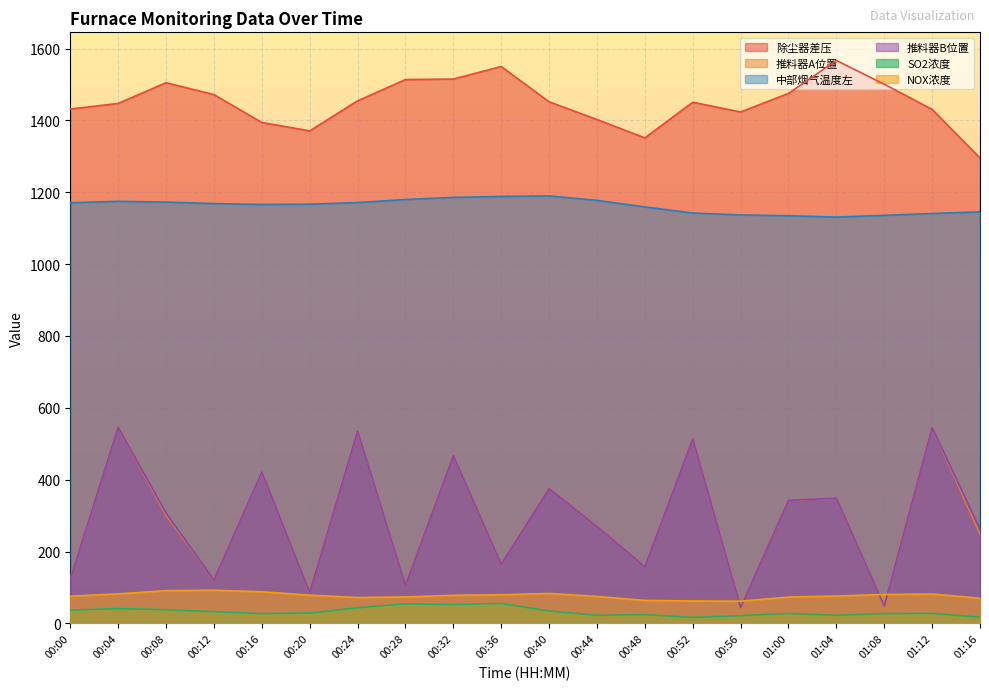

Reading left to right, transcribe all the data shown in this chart.

除尘器差压: 00:00=1431.6	00:04=1447.3	00:08=1504.9	00:12=1471.9	00:16=1394.2	00:20=1370.8	00:24=1454.4	00:28=1513.6	00:32=1515.1	00:36=1549.9	00:40=1451.9	00:44=1402.4	00:48=1351.4	00:52=1450.6	00:56=1423.4	01:00=1475.2	01:04=1566.8	01:08=1500.7	01:12=1430.6	01:16=1295.3
推料器A位置: 00:00=124.2	00:04=546.4	00:08=300.6	00:12=121.3	00:16=420.2	00:20=88.1	00:24=534.6	00:28=106.8	00:32=466.6	00:36=164.8	00:40=375.9	00:44=270.6	00:48=158.2	00:52=514.0	00:56=44.4	01:00=343.1	01:04=348.5	01:08=49.4	01:12=545.6	01:16=248.0
中部烟气温度左: 00:00=1170.9	00:04=1174.8	00:08=1172.6	00:12=1168.5	00:16=1166.0	00:20=1166.8	00:24=1171.3	00:28=1179.8	00:32=1185.8	00:36=1188.4	00:40=1189.8	00:44=1177.4	00:48=1159.2	00:52=1142.2	00:56=1136.8	01:00=1134.6	01:04=1131.0	01:08=1135.7	01:12=1140.9	01:16=1145.5
推料器B位置: 00:00=123.6	00:04=545.6	00:08=306.6	00:12=120.8	00:16=421.2	00:20=86.5	00:24=534.9	00:28=105.9	00:32=466.3	00:36=164.6	00:40=375.0	00:44=270.0	00:48=157.8	00:52=513.4	00:56=44.0	01:00=342.7	01:04=348.6	01:08=48.5	01:12=545.0	01:16=261.8
SO2浓度: 00:00=36.7	00:04=41.1	00:08=38.0	00:12=32.7	00:16=27.1	00:20=28.9	00:24=43.4	00:28=54.5	00:32=52.3	00:36=55.4	00:40=34.5	00:44=22.5	00:48=24.3	00:52=16.4	00:56=21.6	01:00=27.7	01:04=22.5	01:08=27.2	01:12=27.8	01:16=17.2
NOX浓度: 00:00=75.6	00:04=82.1	00:08=91.0	00:12=92.3	00:16=88.0	00:20=78.6	00:24=72.0	00:28=73.6	00:32=78.0	00:36=79.7	00:40=83.3	00:44=74.9	00:48=63.9	00:52=62.3	00:56=61.8	01:00=73.2	01:04=76.1	01:08=80.5	01:12=81.6	01:16=70.2